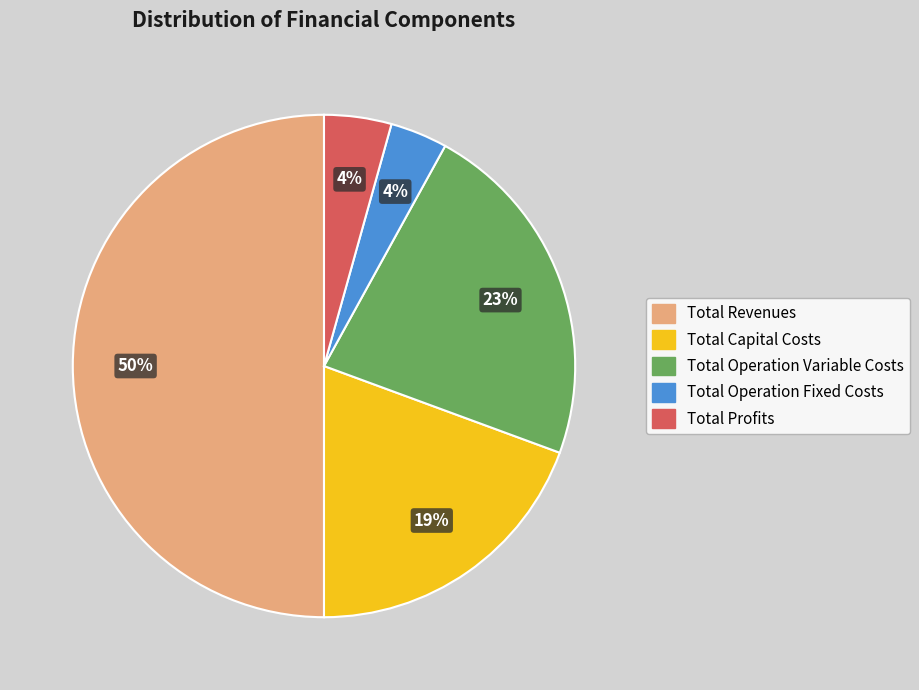

Is Total Capital Costs the majority of the pie?

No